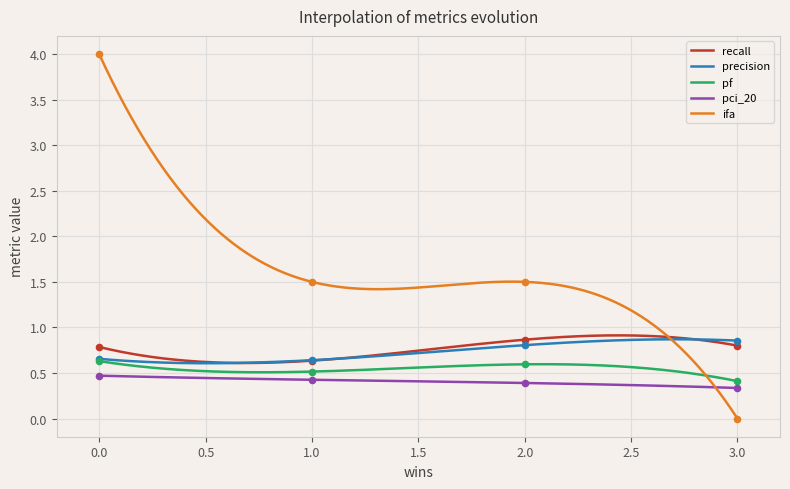

Which series reaches the maximum Y coordinate?

ifa